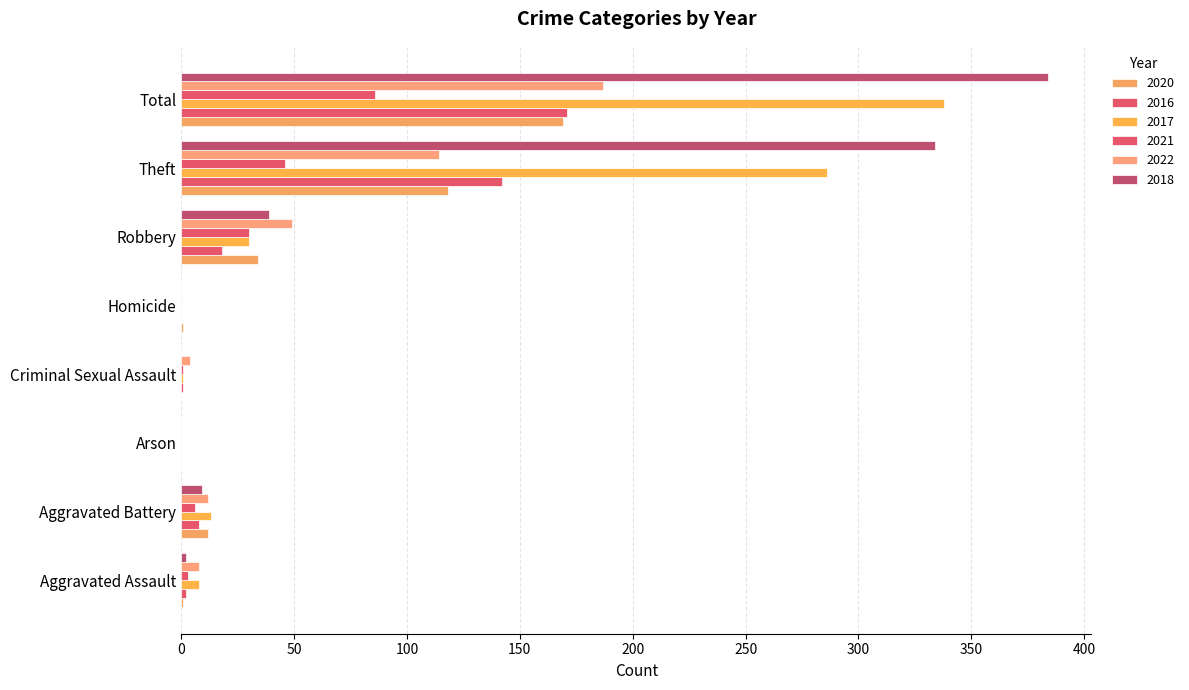

Which has a higher value, Criminal Sexual Assault or Aggravated Battery?

Aggravated Battery